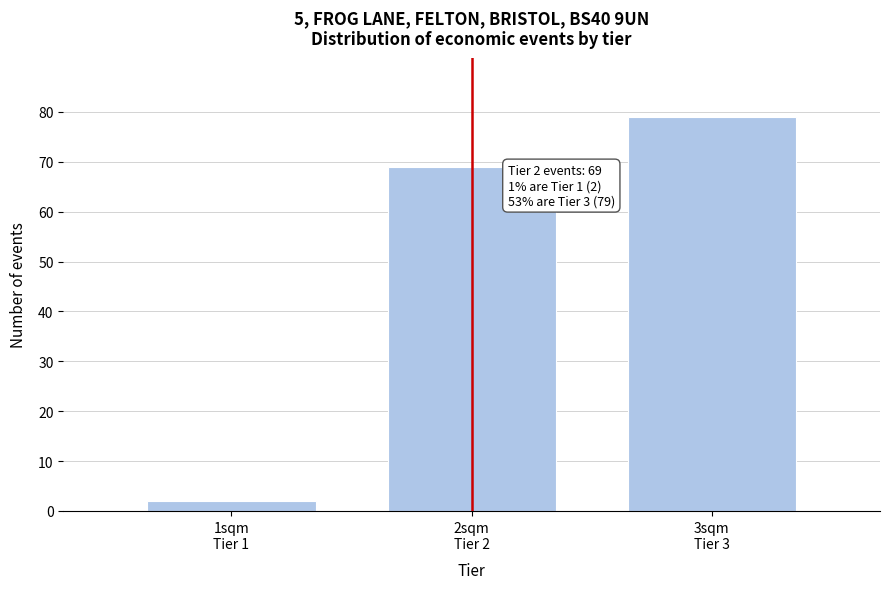

Reading left to right, transcribe all the data shown in this chart.

2	69	79